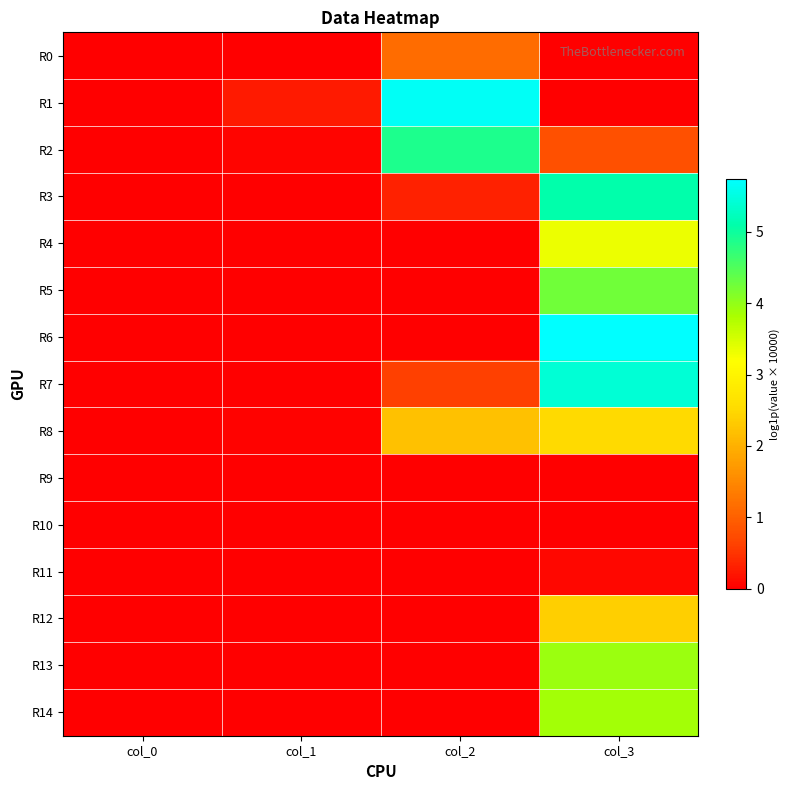

At which category is the sum across all series the highest?

col_3